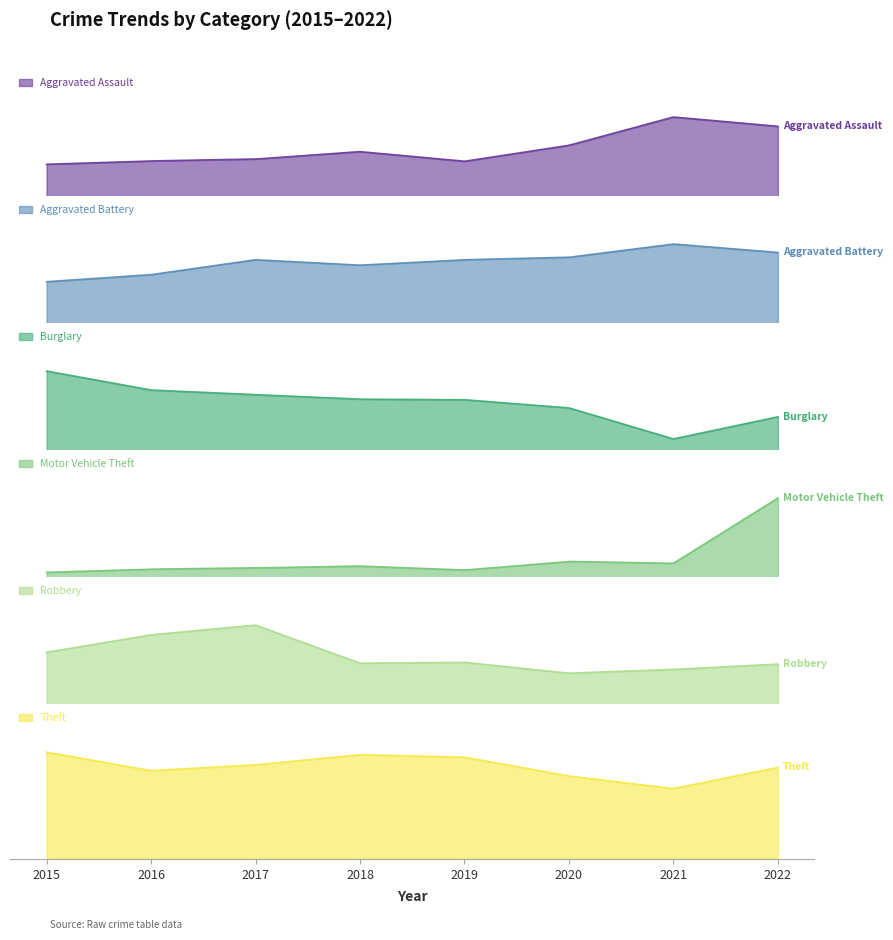

In Burglary, how many points are lower than both neighbors (excluding endpoints)?

1